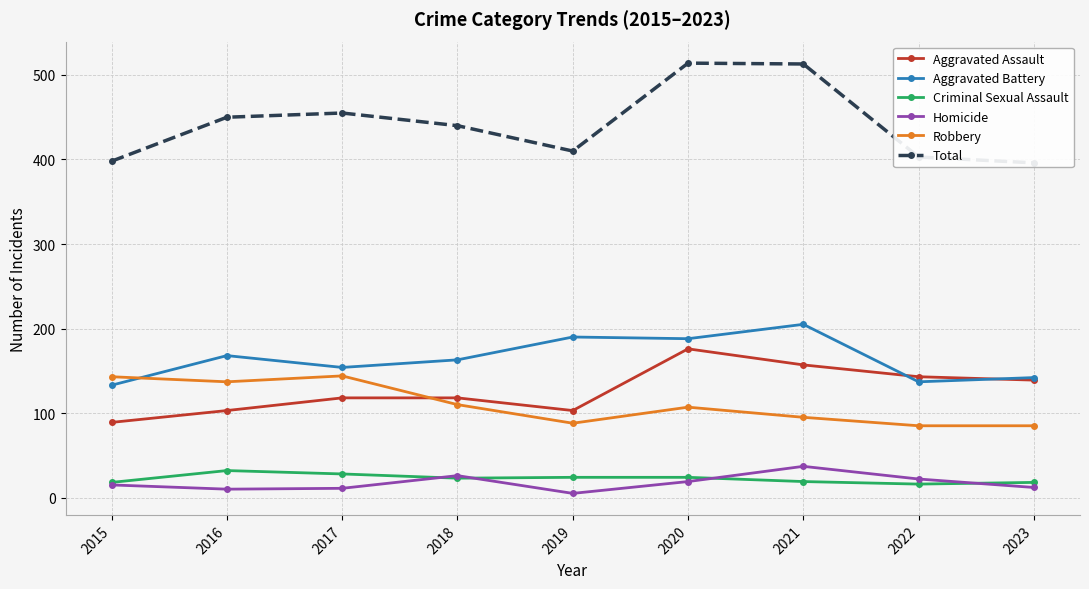

Reading right to left, what are all the values shown in this chart?

Aggravated Assault: 2023=139	2022=143	2021=157	2020=176	2019=103	2018=118	2017=118	2016=103	2015=89
Aggravated Battery: 2023=142	2022=137	2021=205	2020=188	2019=190	2018=163	2017=154	2016=168	2015=133
Criminal Sexual Assault: 2023=18	2022=16	2021=19	2020=24	2019=24	2018=23	2017=28	2016=32	2015=18
Homicide: 2023=12	2022=22	2021=37	2020=19	2019=5	2018=26	2017=11	2016=10	2015=15
Robbery: 2023=85	2022=85	2021=95	2020=107	2019=88	2018=110	2017=144	2016=137	2015=143
Total: 2023=396	2022=403	2021=513	2020=514	2019=410	2018=440	2017=455	2016=450	2015=398